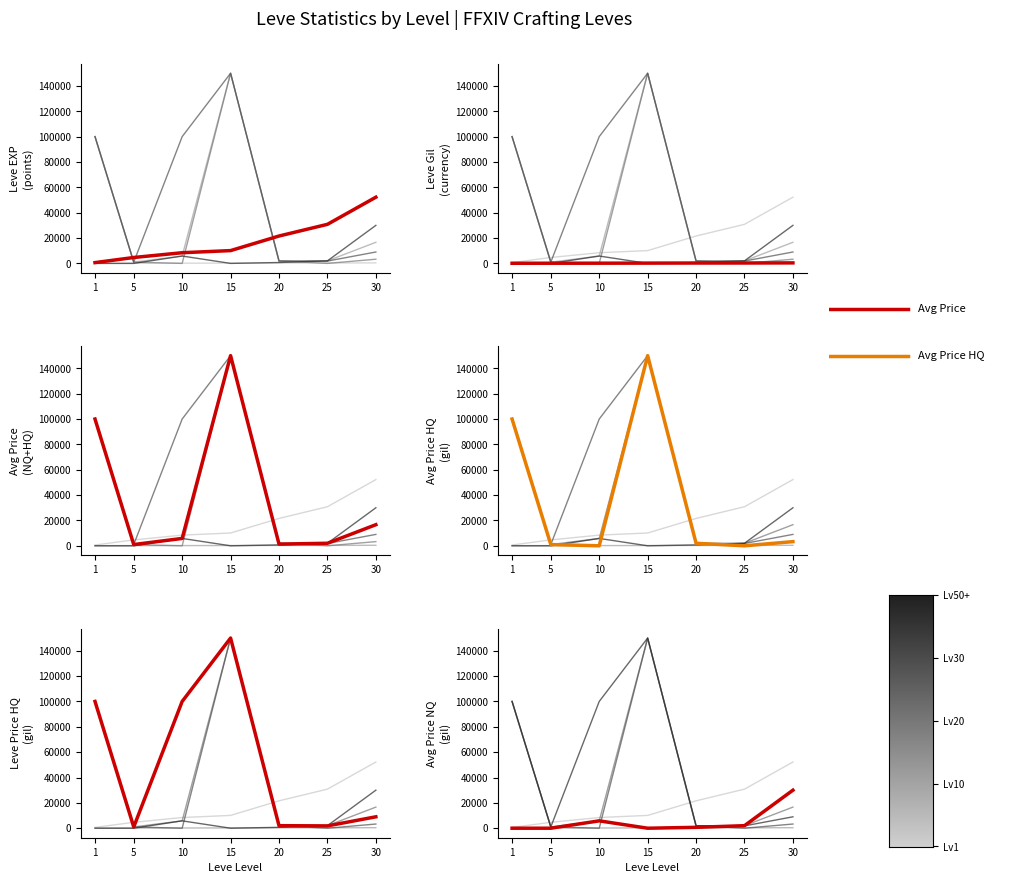

True or false: Leve Gil has more than 2 interior local peaks.

False